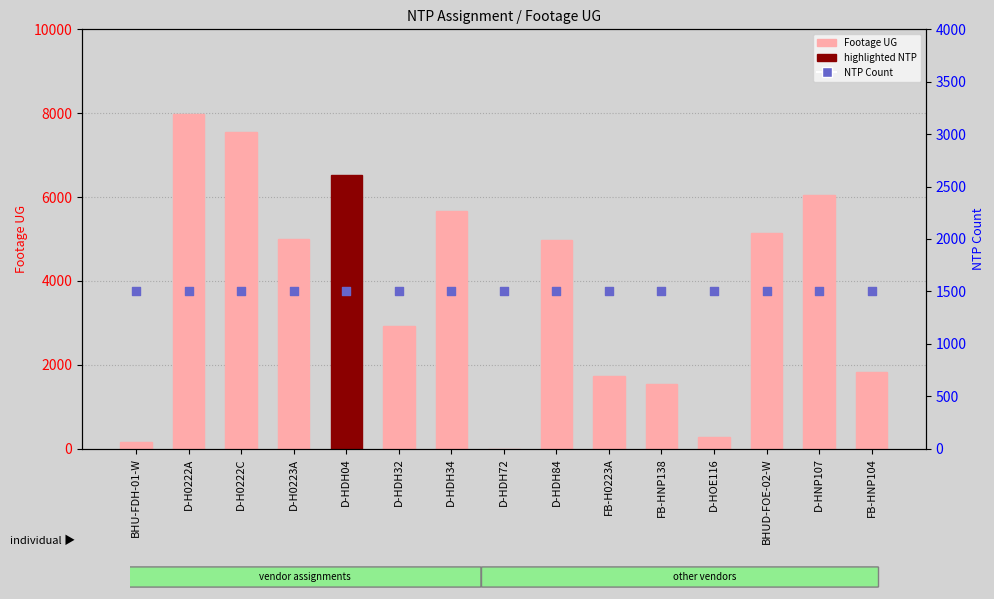

Which series reaches the maximum Y coordinate?

Footage UG